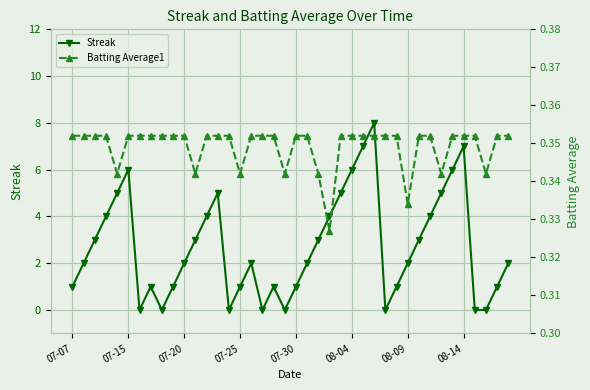

What is the highest value of the Streak series?

8